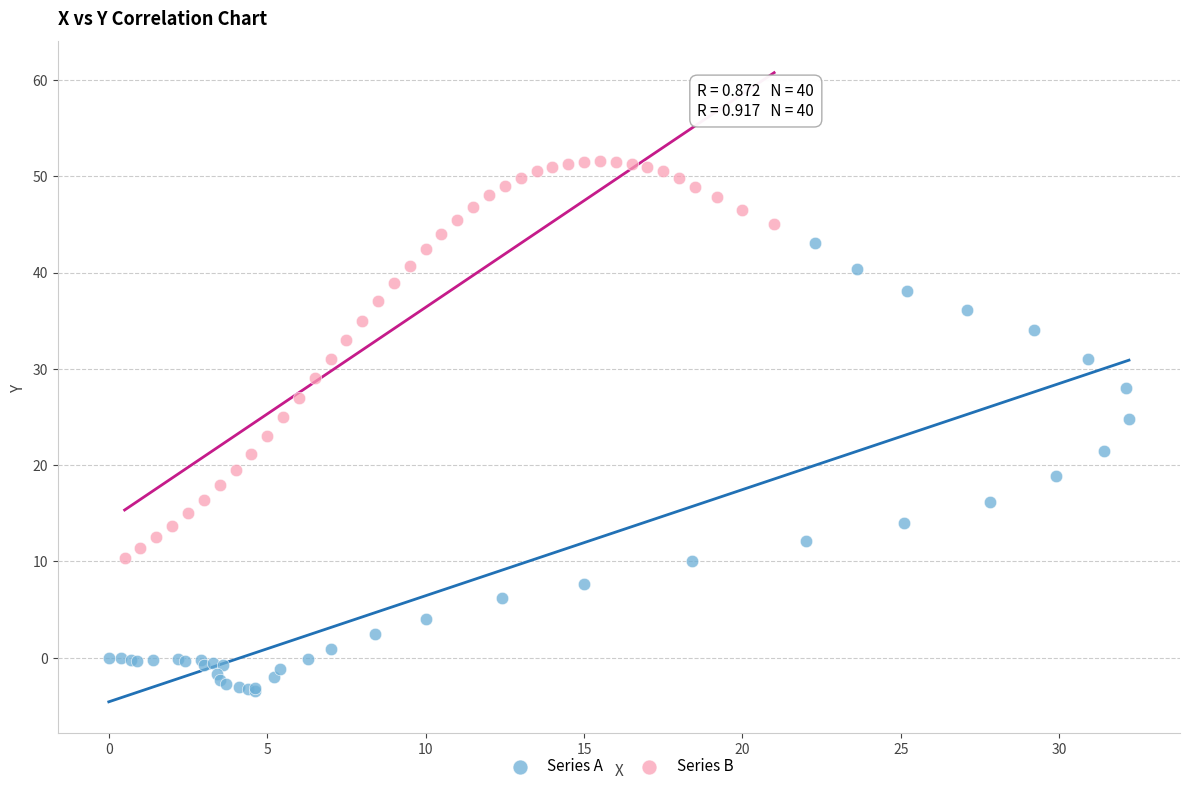

Which series reaches the maximum Y coordinate?

Series B